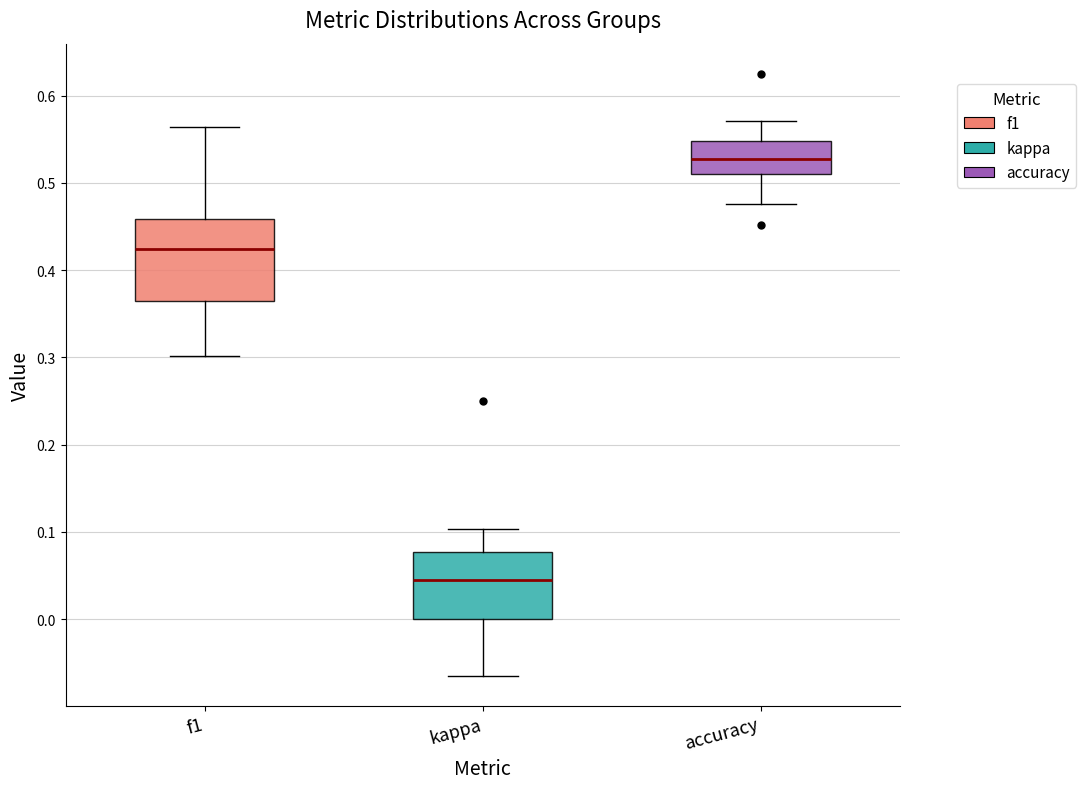

Reading left to right, transcribe this box plot: for each box, give where its median line is, the range the box spans, and where its two whiskers end, as read against the y-axis. The values are not printed on the chart, so give them approximately, as read against the axis.

f1: median 0.42, box 0.36 to 0.46, whiskers 0.30 to 0.56
kappa: median 0.04, box 0.00 to 0.08, whiskers -0.06 to 0.10
accuracy: median 0.53, box 0.51 to 0.55, whiskers 0.48 to 0.57